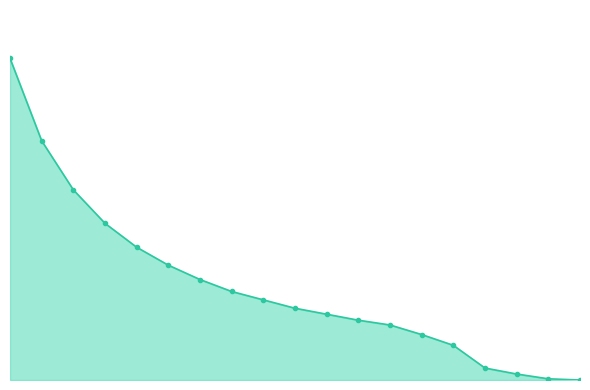

Reading left to right, transcribe all the data shown in this chart.

0=269	1=200	2=159	3=131	4=111	5=96	6=84	7=74	8=67	9=60	10=55	11=50	12=46	13=38	14=29	15=10	16=5	17=1	18=0